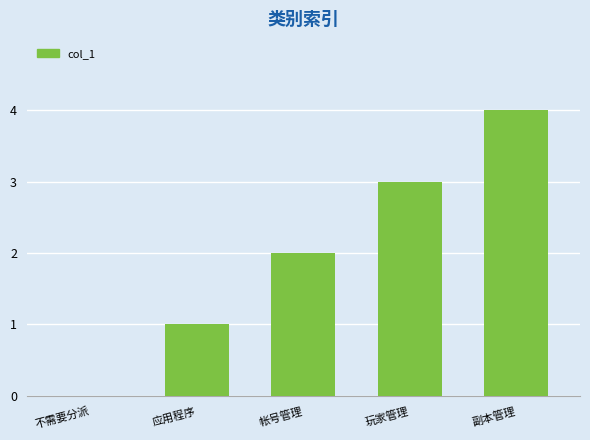

At which category does the chart reach its peak across all series?

副本管理